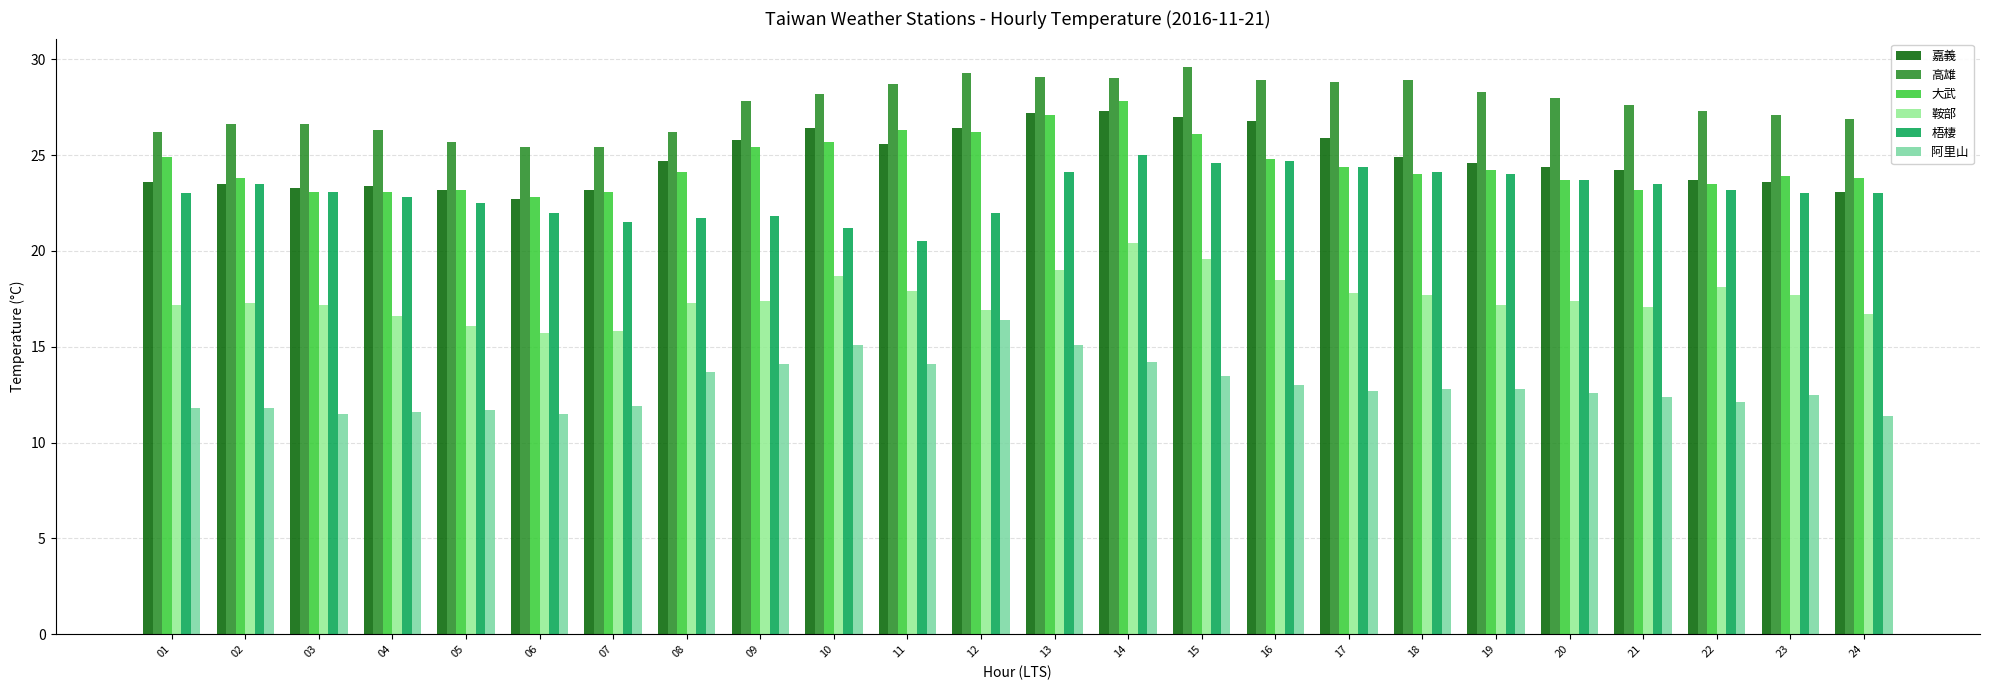

What is the lowest value of the 阿里山 series?

11.4